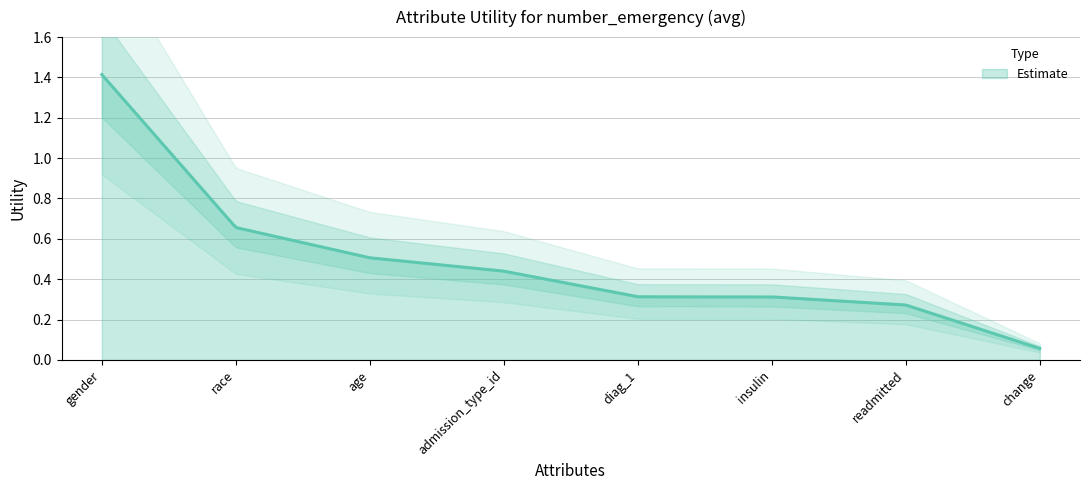

The value at readmitted is 0.3. True or false?

True